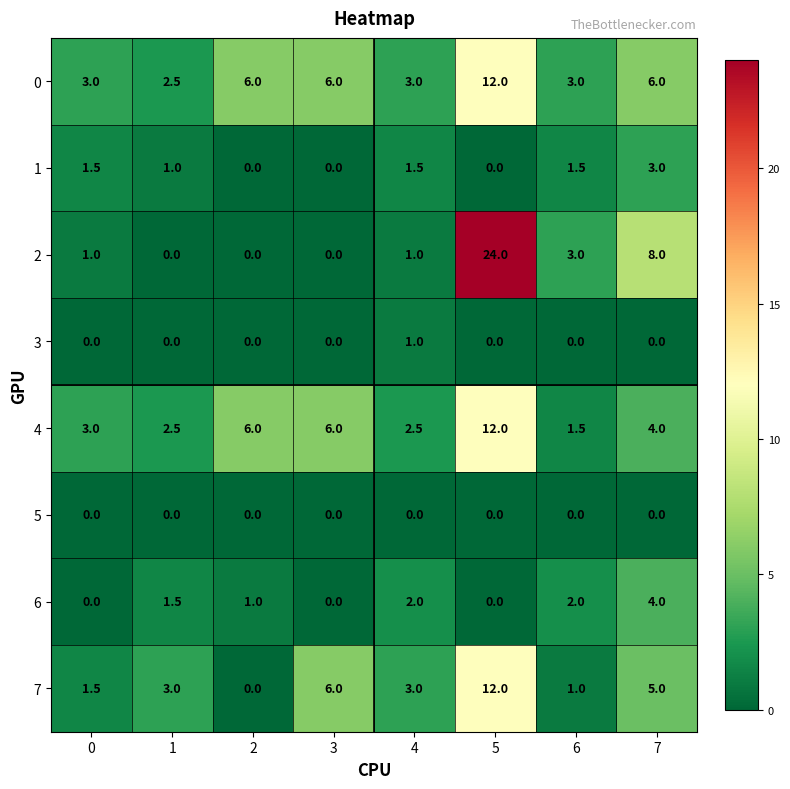

Count the number of categories in the chart.

8